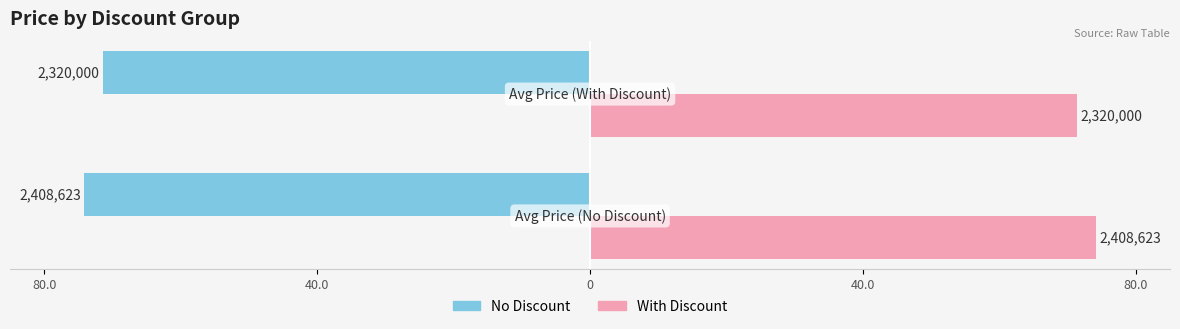

What are all the series names shown in the legend?

No Discount, With Discount